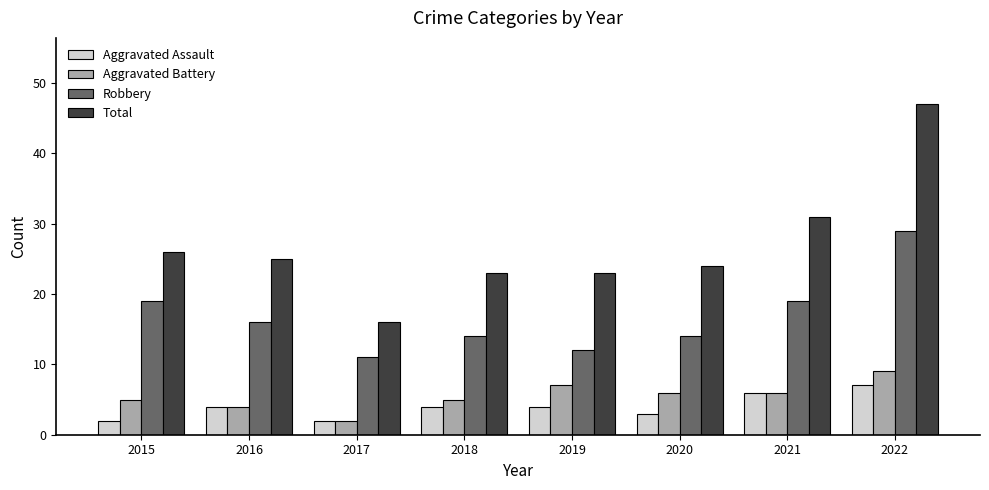

Count the Aggravated Assault values in the range 3 to 6.

5